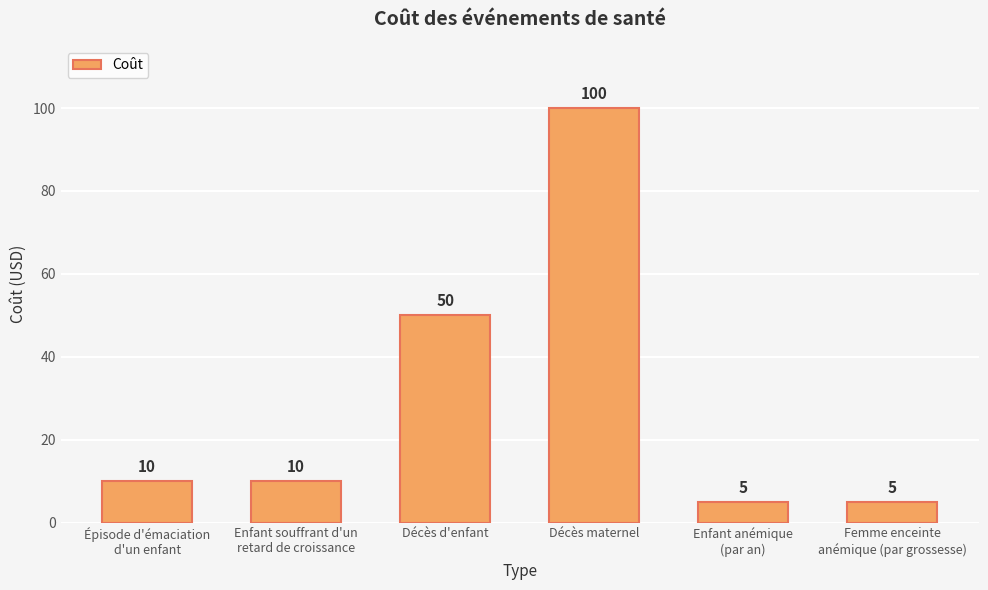

Where is the data nearest to the value 52?

Décès d'enfant